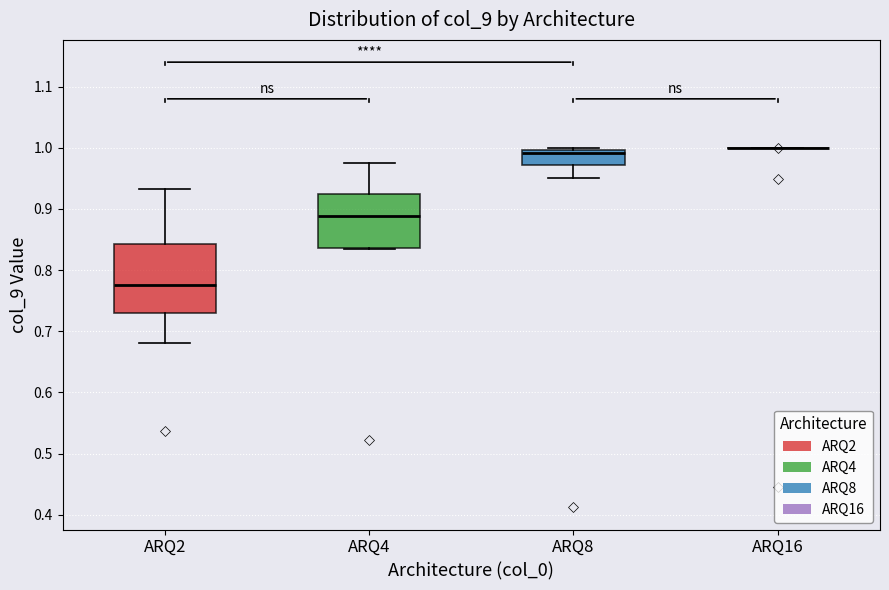

Where does the upper whisker of the box for ARQ4 end on the y-axis? The values are not printed on the chart, so give them approximately, as read against the axis.

0.97